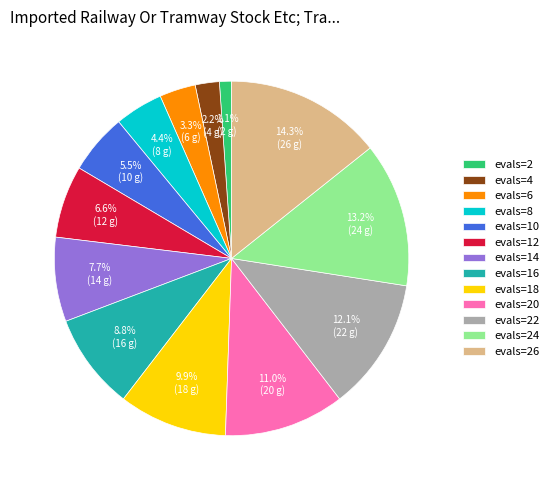

Combined, what portion of the pie is evals=8 and evals=20?

15.4%